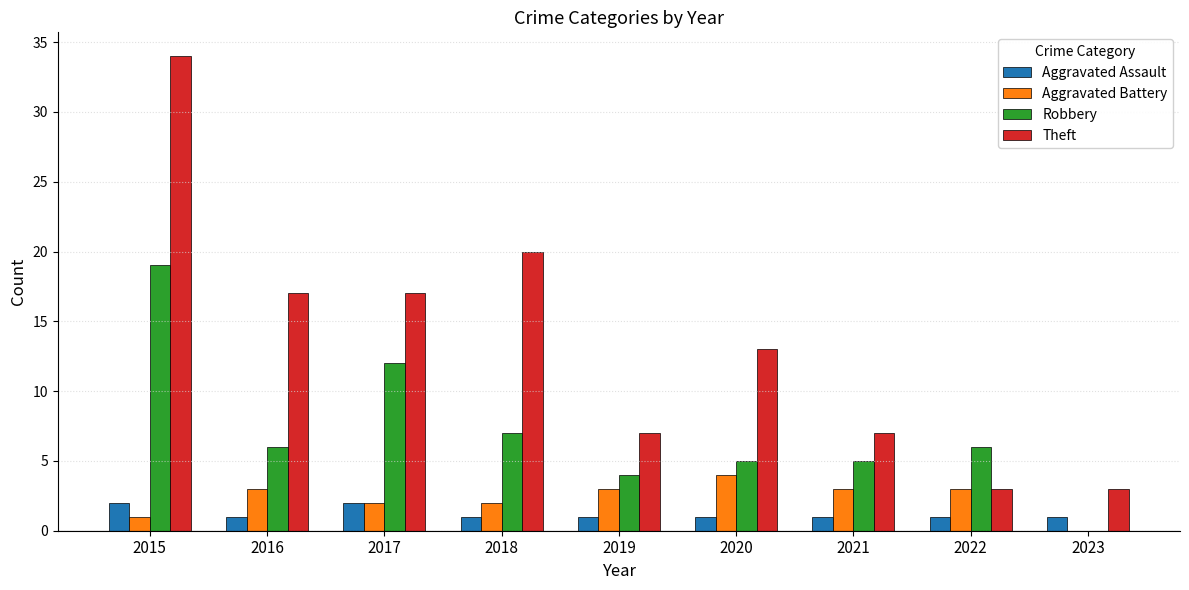

How many series are shown in this chart?

4